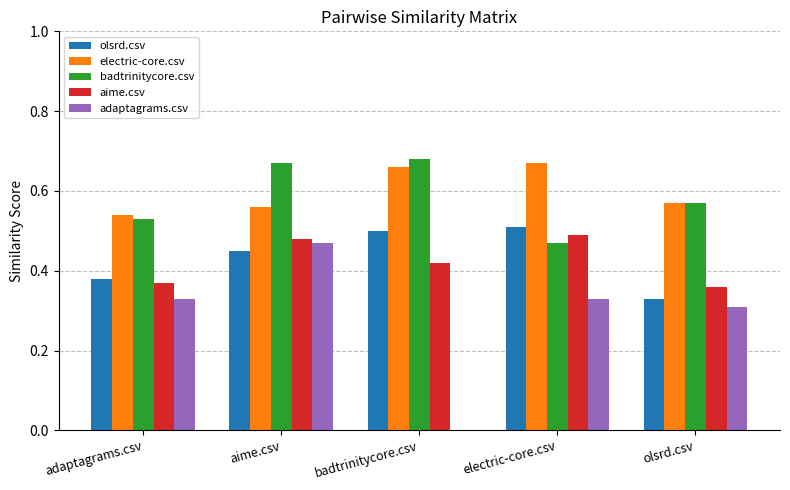

Is it true that electric-core.csv equals 0.1 at adaptagrams.csv?

False